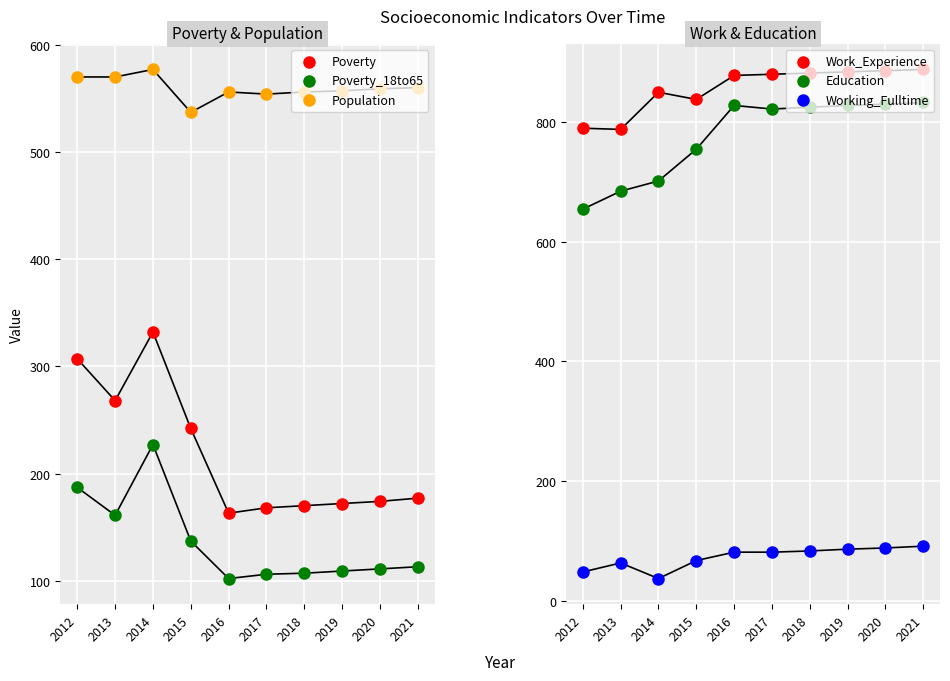

Which series contains the highest Y value?

Work_Experience